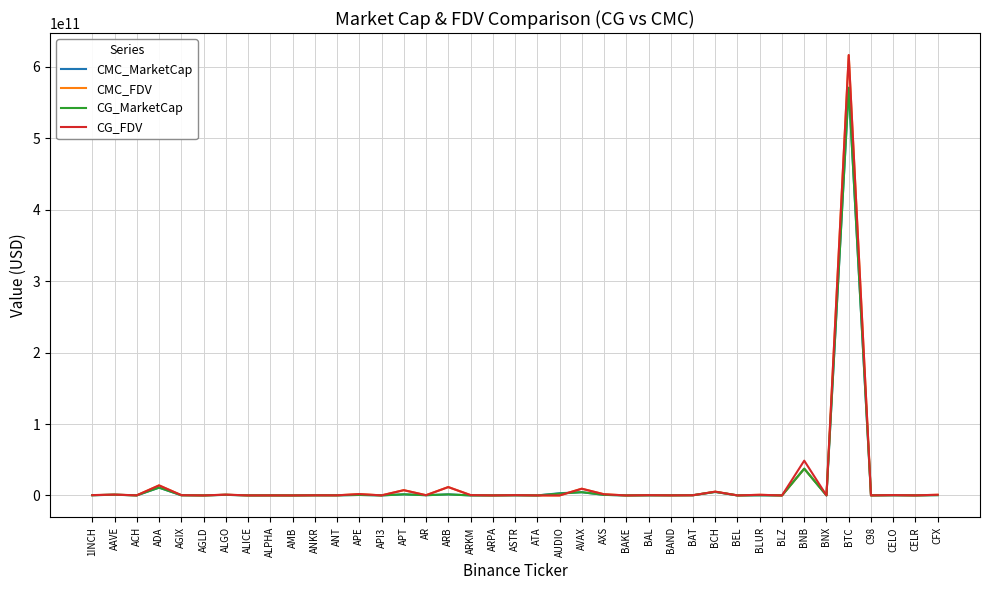

True or false: CMC_FDV has a value of 912548339026.6 at BTC.

False